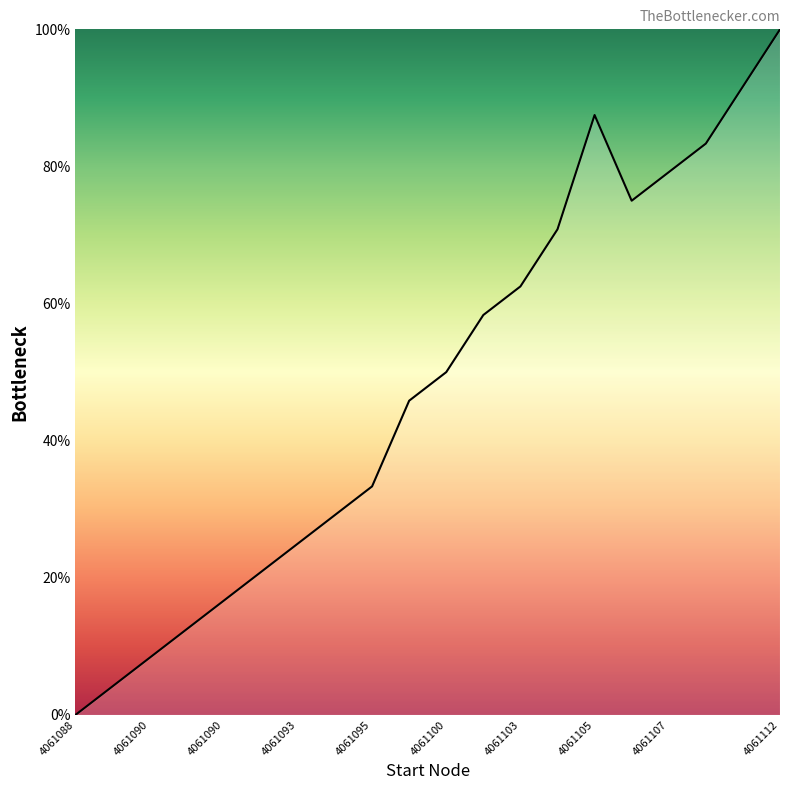

What is the greatest value displayed?

100.0